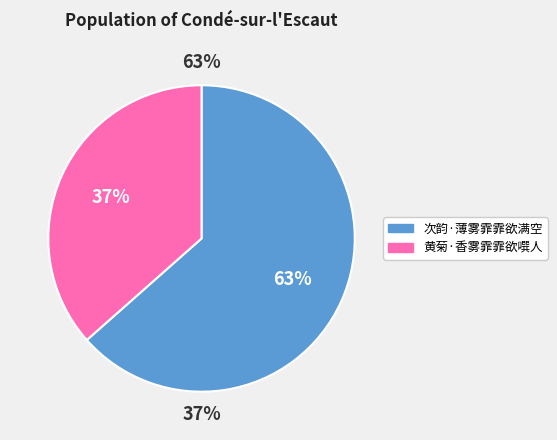

How many segments does this pie chart have?

2